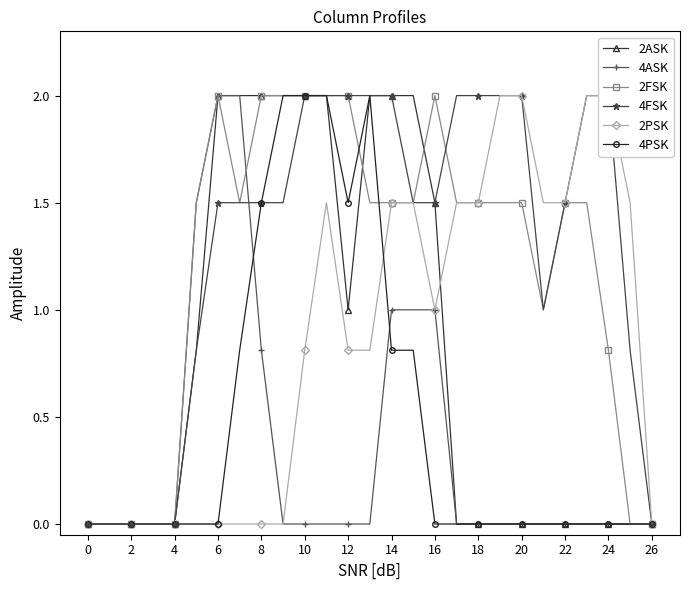

The value of 2ASK at 23 is 0.0. True or false?

True